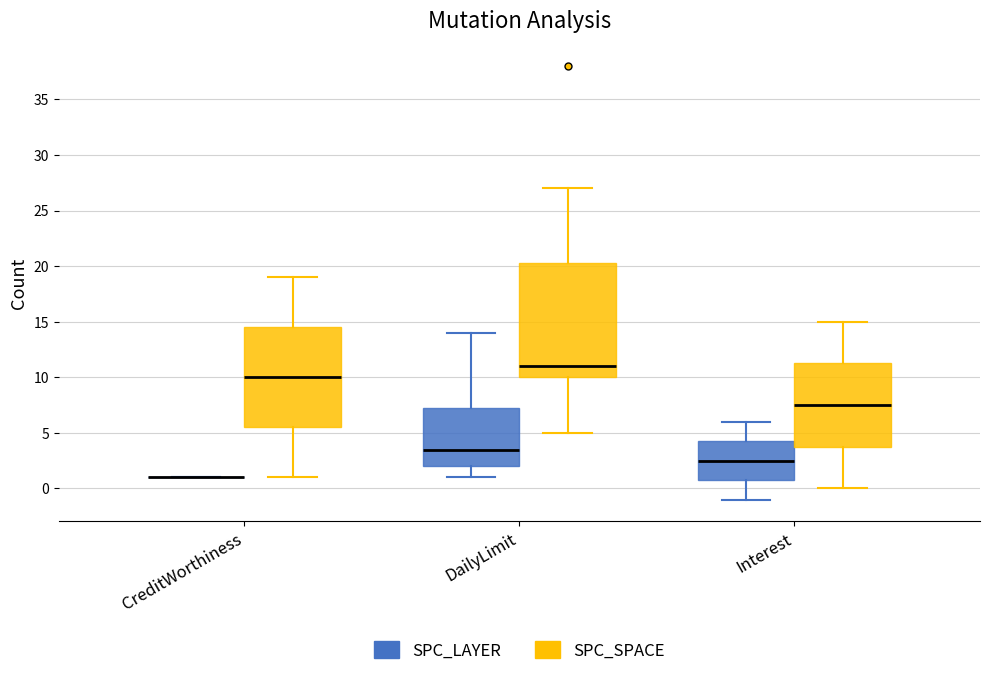

Where does the upper whisker of the box for Interest (SPC_SPACE) end on the y-axis? The values are not printed on the chart, so give them approximately, as read against the axis.

15.0